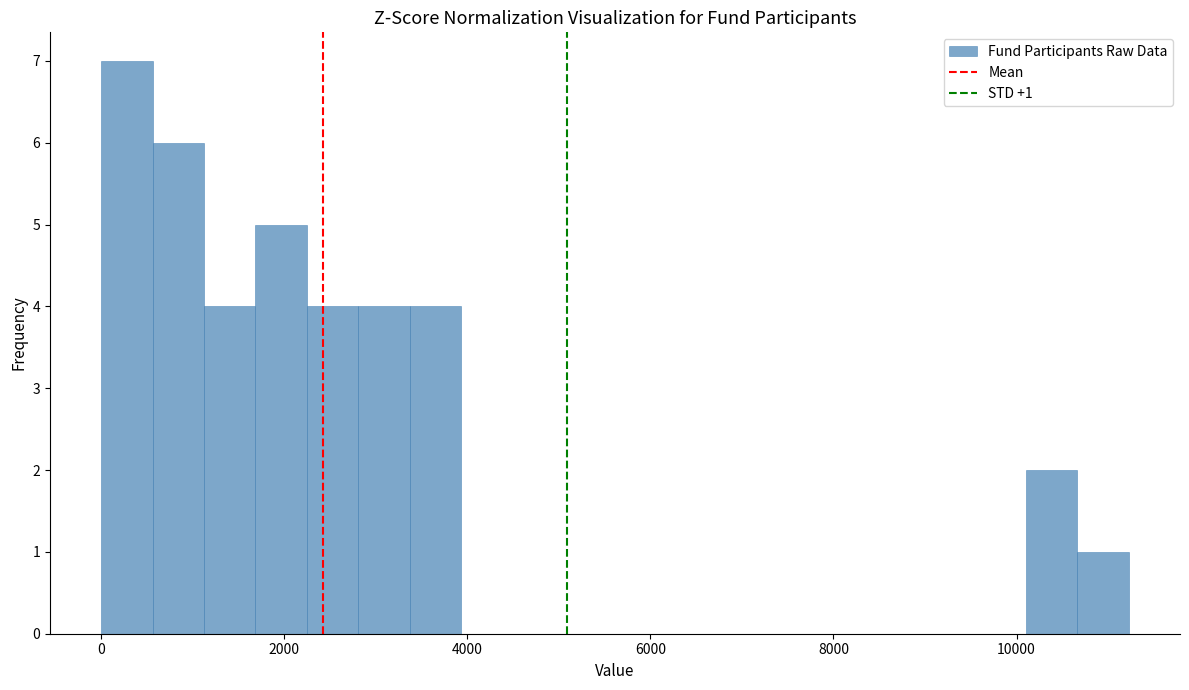

Around what value on the x-axis is the tallest bar? Give the approximate position of its centre, as read against the axis.

200